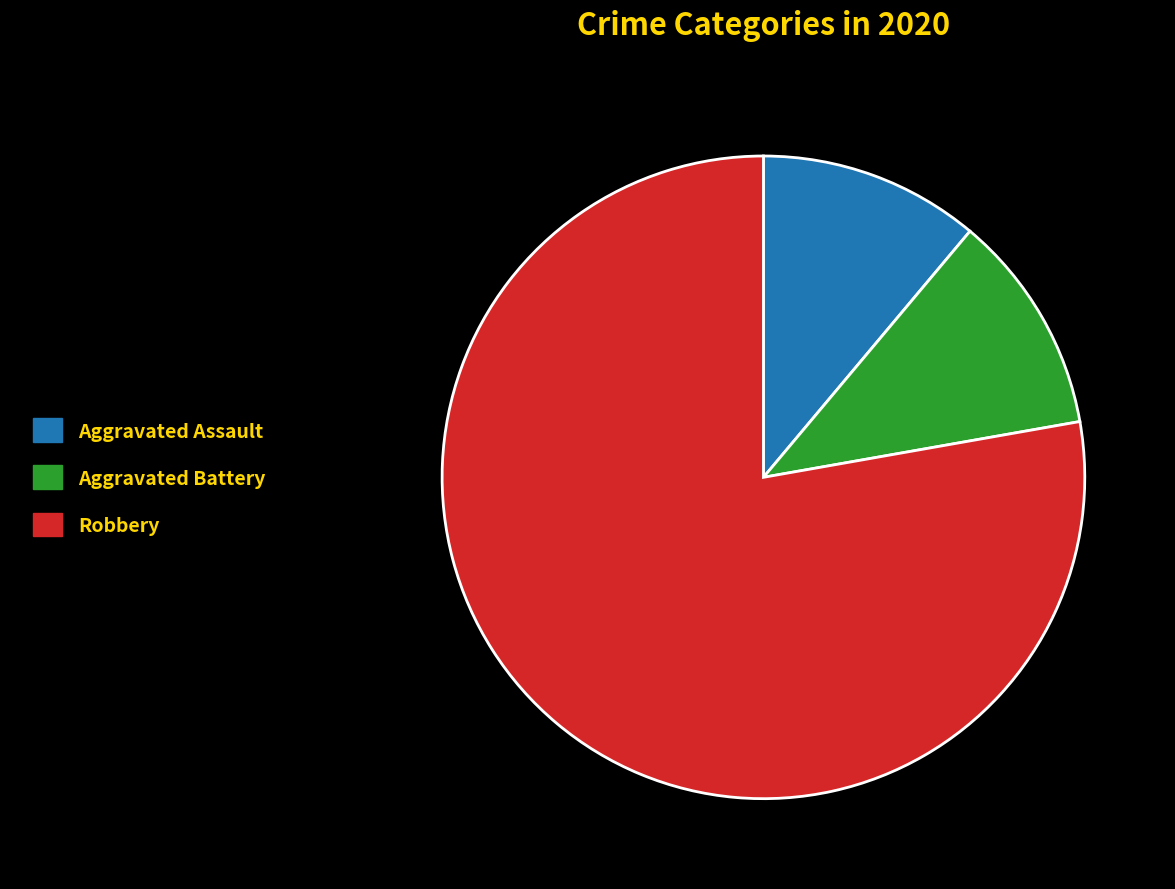

Is there a majority slice in this chart?

Yes